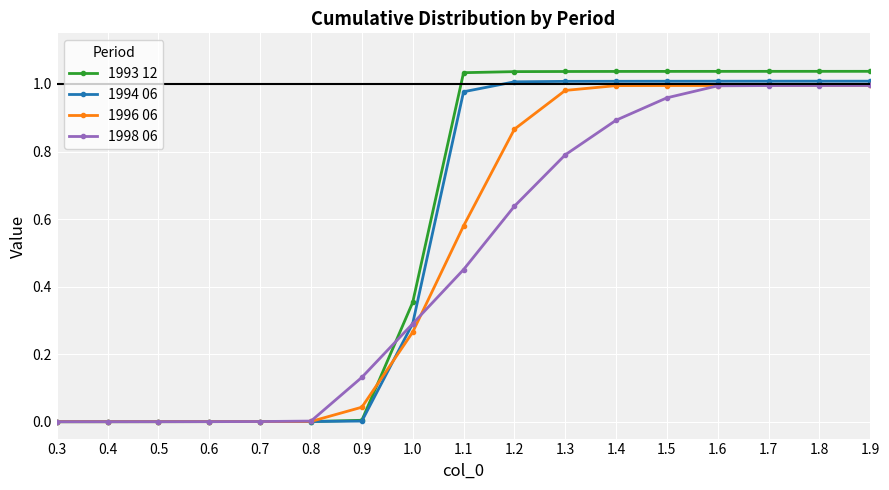

Is it true that 1996 06 equals 1.0 at 1.6?

True